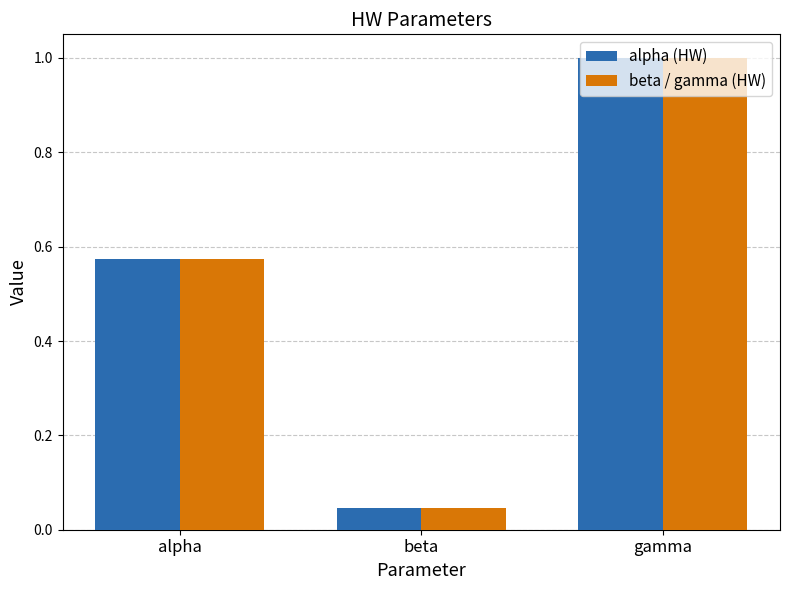

Read the alpha value at alpha.

0.6